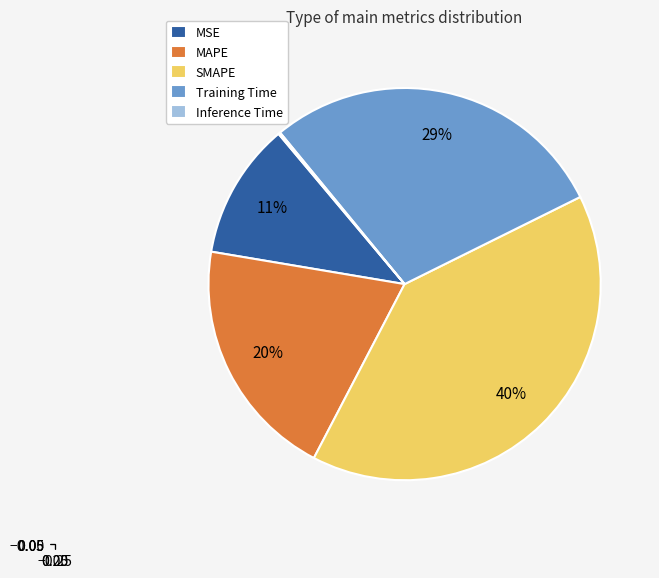

Is MSE the majority of the pie?

No